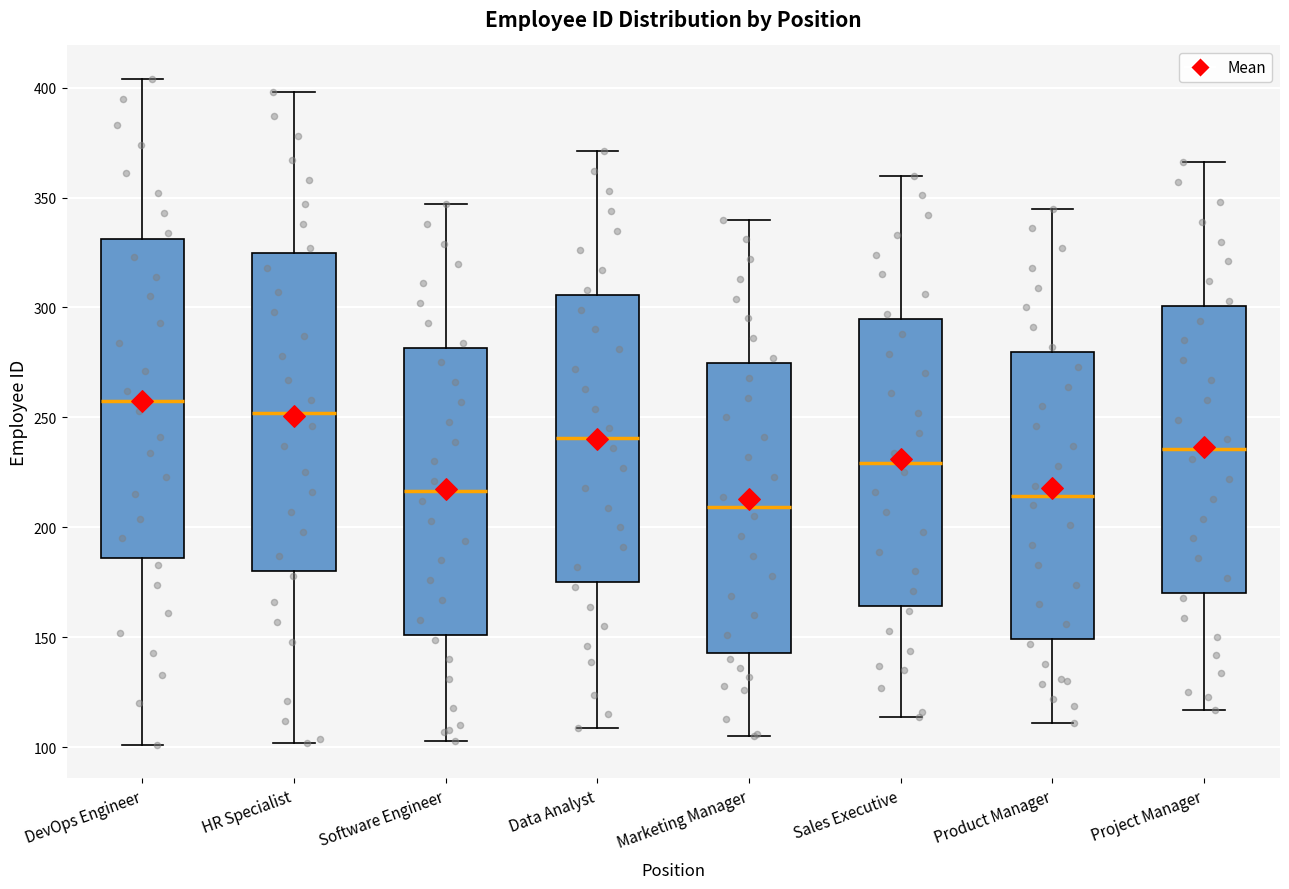

Reading left to right, transcribe this box plot: for each box, give where its median line is, the range the box spans, and where its two whiskers end, as read against the y-axis. The values are not printed on the chart, so give them approximately, as read against the axis.

DevOps Engineer: median 260, box 185 to 330, whiskers 100 to 405
HR Specialist: median 250, box 180 to 325, whiskers 100 to 400
Software Engineer: median 215, box 150 to 280, whiskers 105 to 345
Data Analyst: median 240, box 175 to 305, whiskers 110 to 370
Marketing Manager: median 210, box 145 to 275, whiskers 105 to 340
Sales Executive: median 230, box 165 to 295, whiskers 115 to 360
Product Manager: median 215, box 150 to 280, whiskers 110 to 345
Project Manager: median 235, box 170 to 300, whiskers 115 to 365